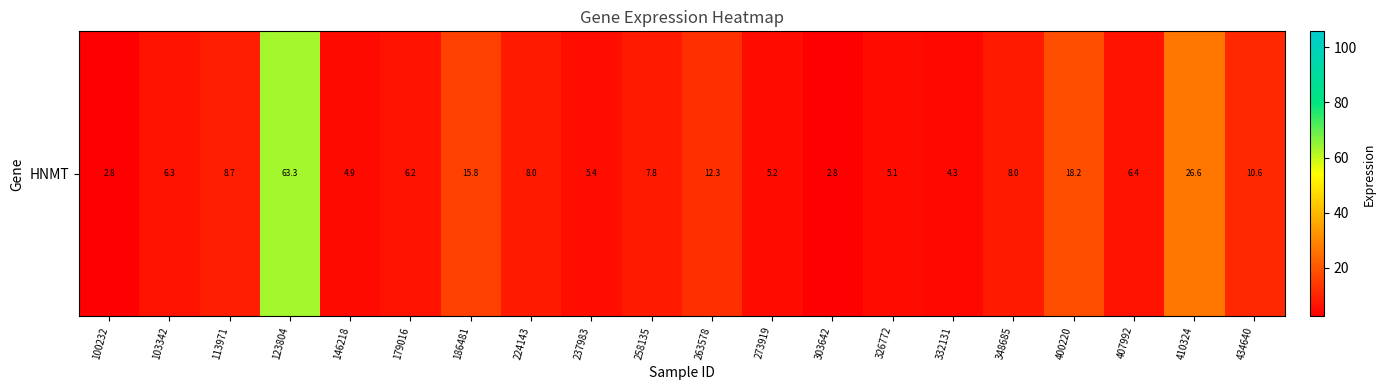

Rank the categories by value from lowest to highest.

100232, 303642, 332131, 146218, 326772, 273919, 237983, 179016, 103342, 407992, 258135, 224143, 348685, 113971, 434640, 263578, 186481, 400220, 410324, 123804